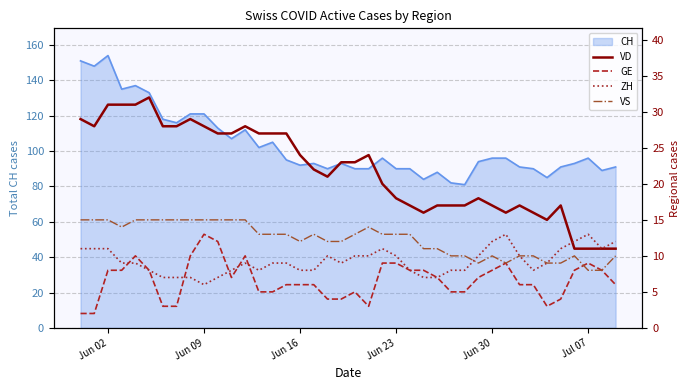

What is the lowest value of the CH series?

81